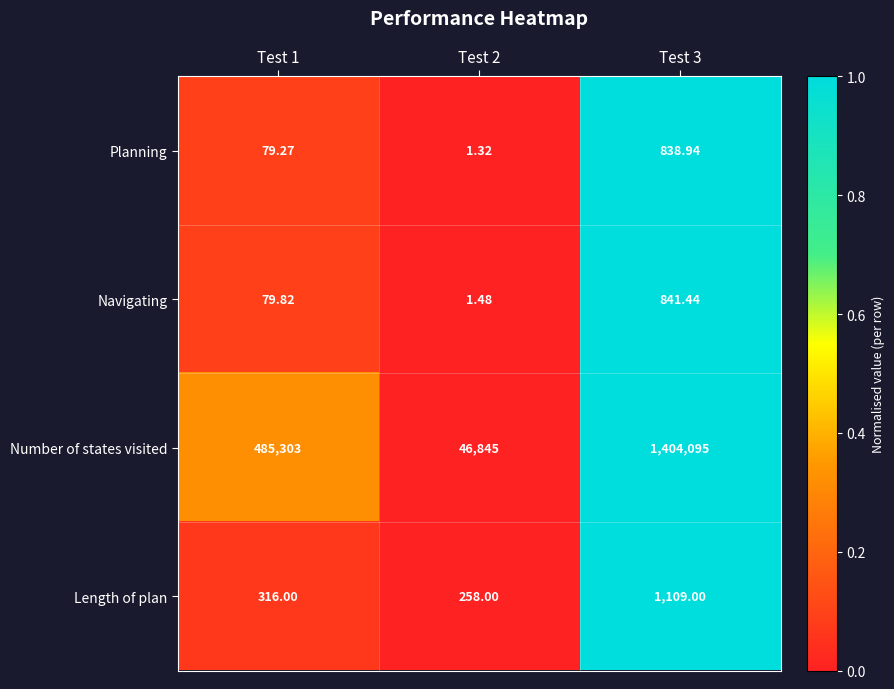

How many distinct data groups are displayed?

4